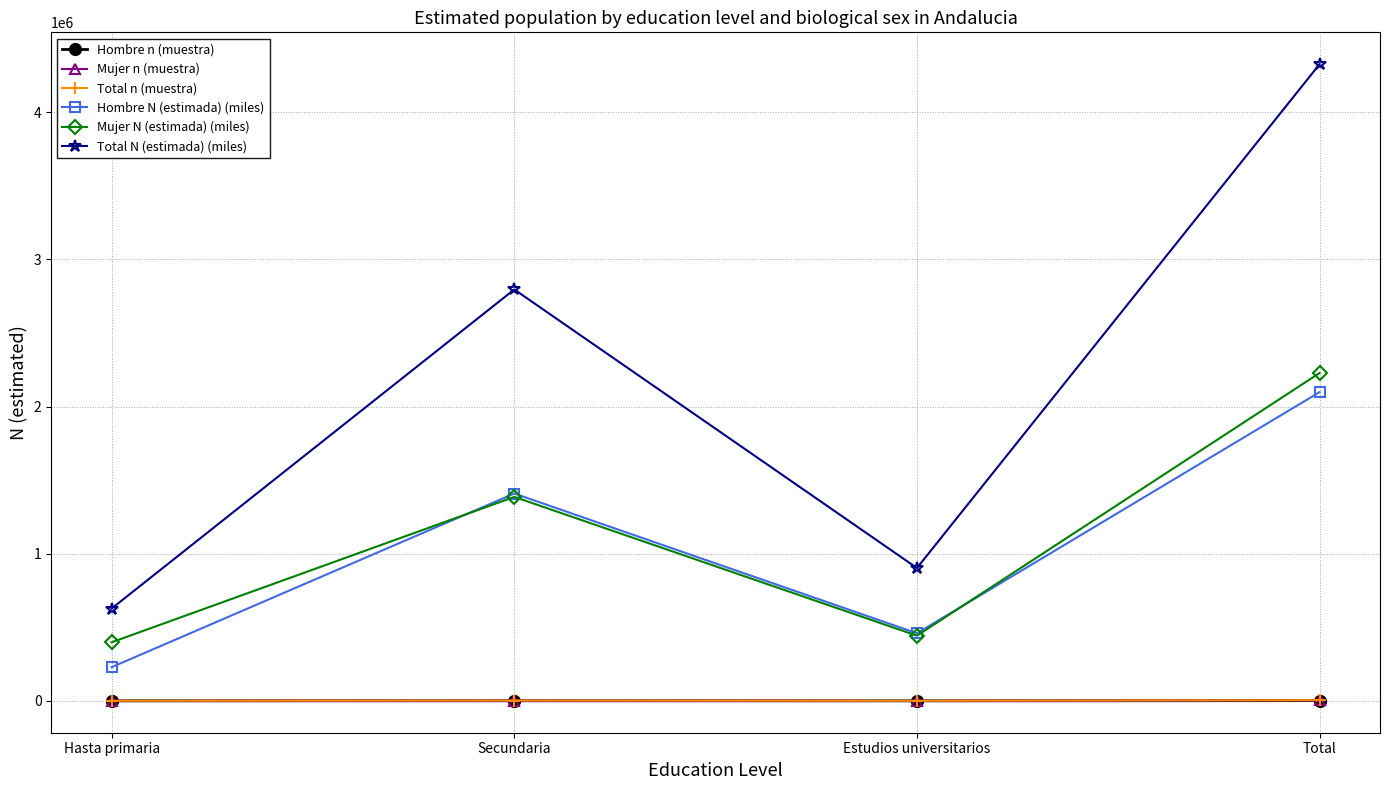

Where is Total N (estimada) (miles) nearest to the value 2477358?

Secundaria